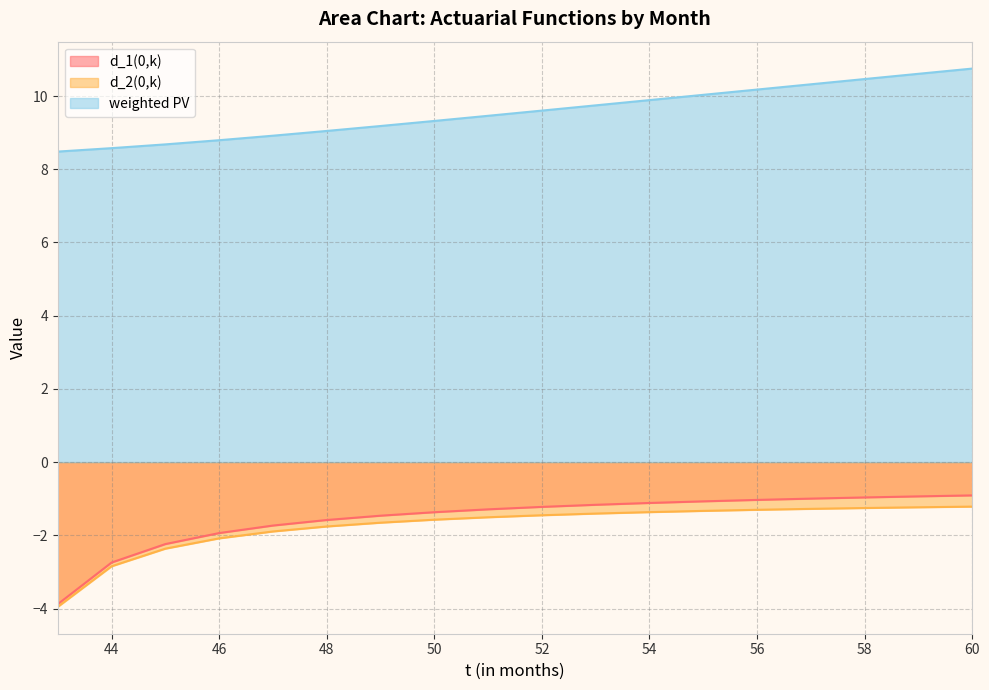

At which category is the sum across all series the highest?

60